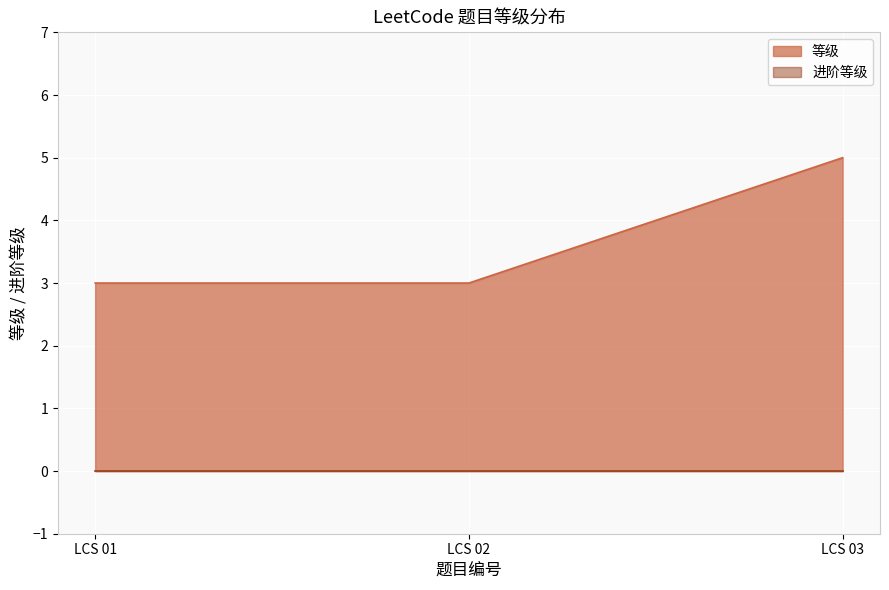

What is the maximum value shown in the chart?

5